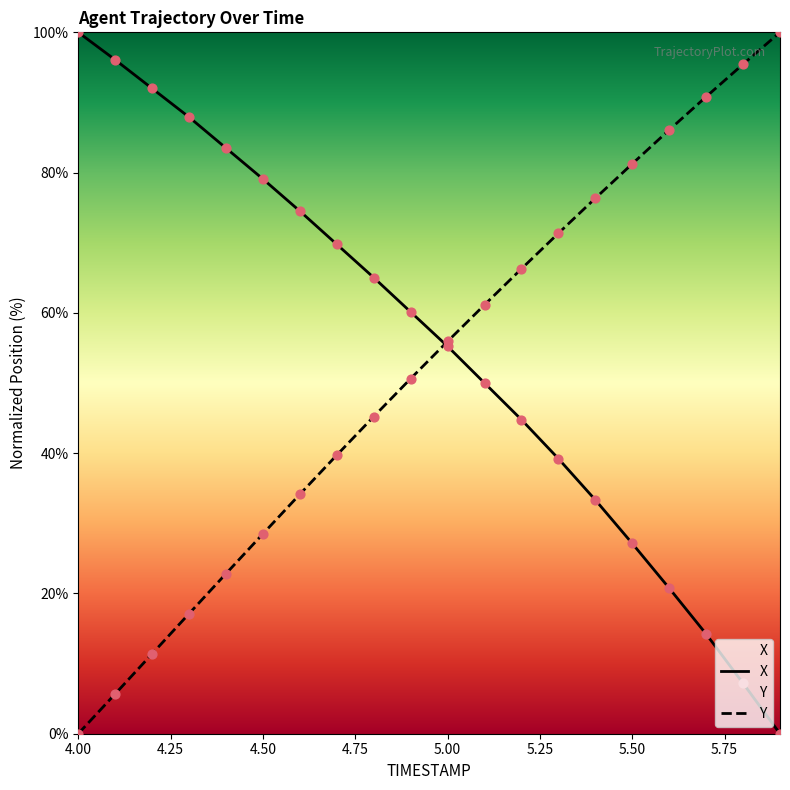

True or false: Y has a value of 55.9 at 5.00.

True